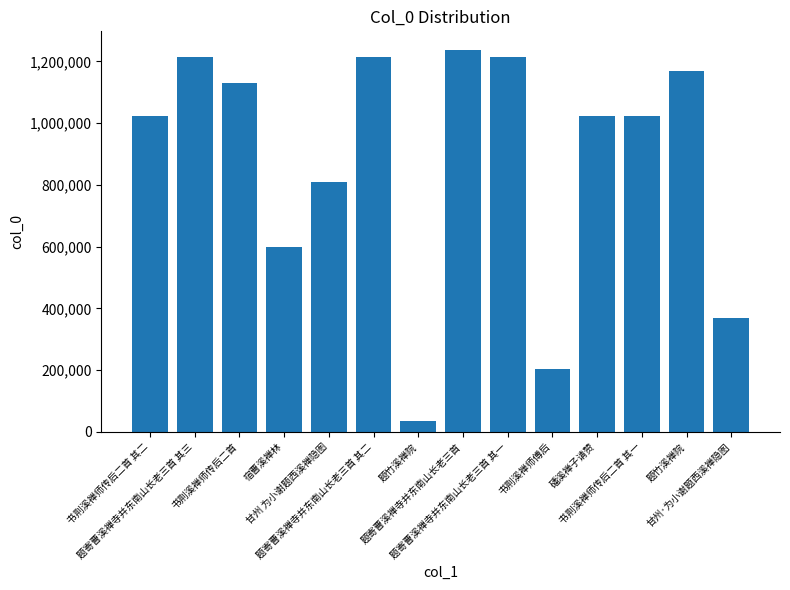

Rank the categories by value from lowest to highest.

题竹溪禅院, 书荆溪禅师傅后, 甘州·为小谢题西溪禅隐图, 宿曹溪禅林, 甘州 为小谢题西溪禅隐图, 书荆溪禅师传后二首 其二, 书荆溪禅师传后二首 其一, 磻溪禅子请赞, 书荆溪禅师传后二首, 题竹溪禅院, 题寄曹溪禅寺并东南山长老三首 其一, 题寄曹溪禅寺并东南山长老三首 其二, 题寄曹溪禅寺并东南山长老三首 其三, 题寄曹溪禅寺并东南山长老三首